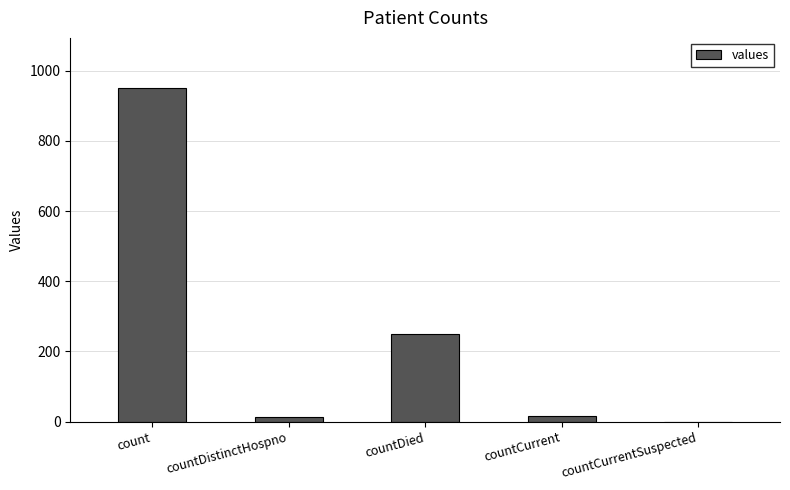

The chart shows a value of 1606 at count. True or false?

False